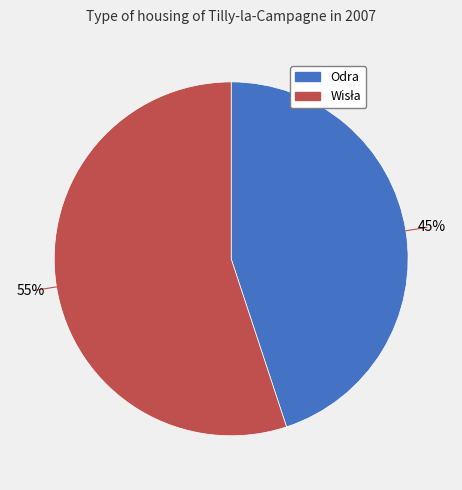

Which slice is the smallest?

Odra